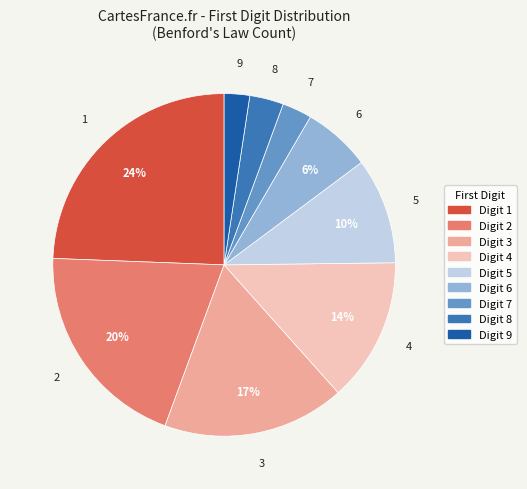

Does any single category account for the majority?

No